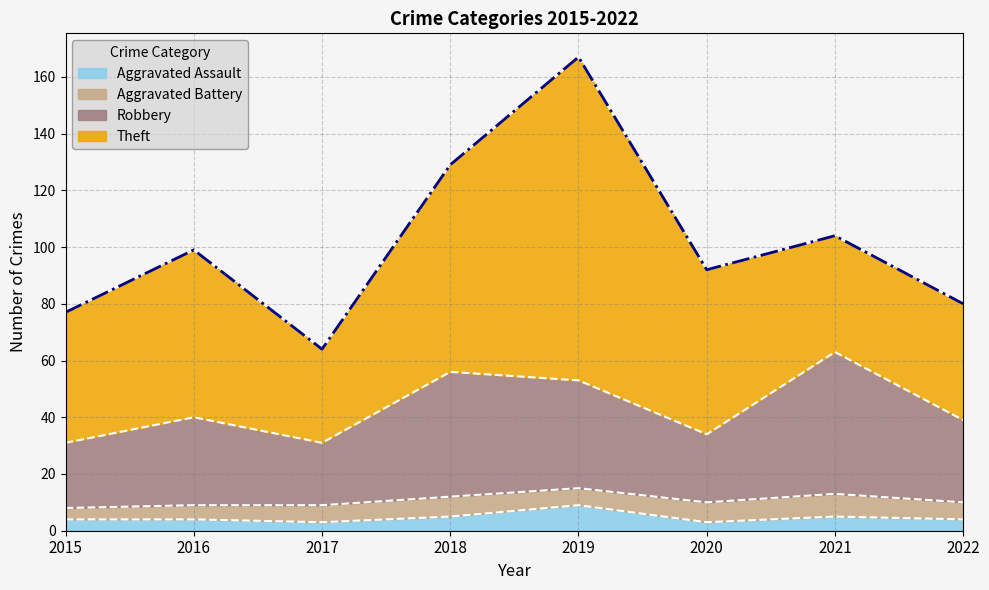

How many categories are shown in the chart?

8